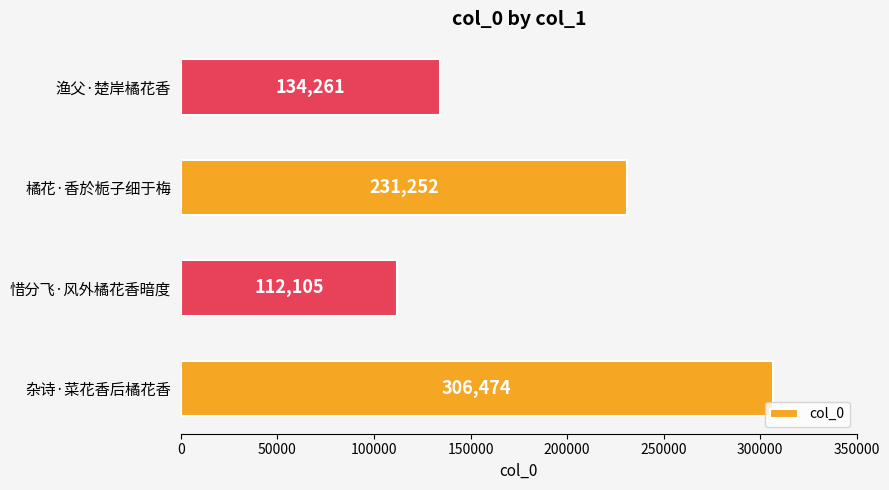

How many values are below 231252?

2